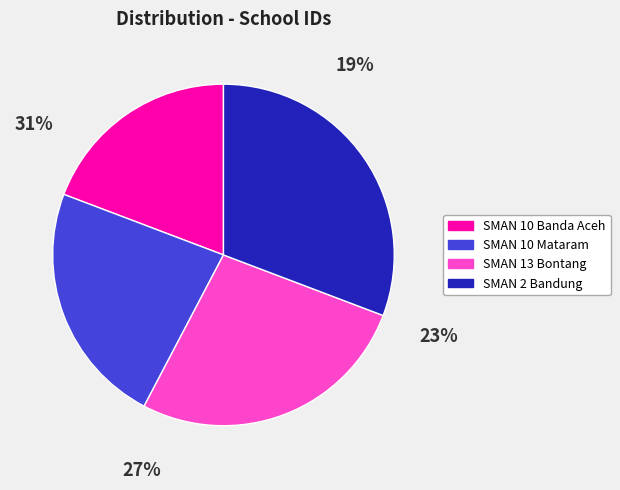

Count the number of slices in the pie.

4